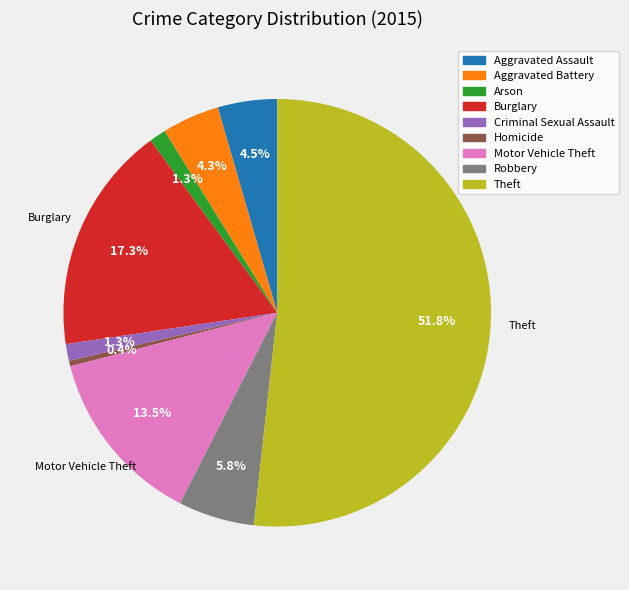

To the nearest percent, what percentage of the pie is Aggravated Battery?

4%